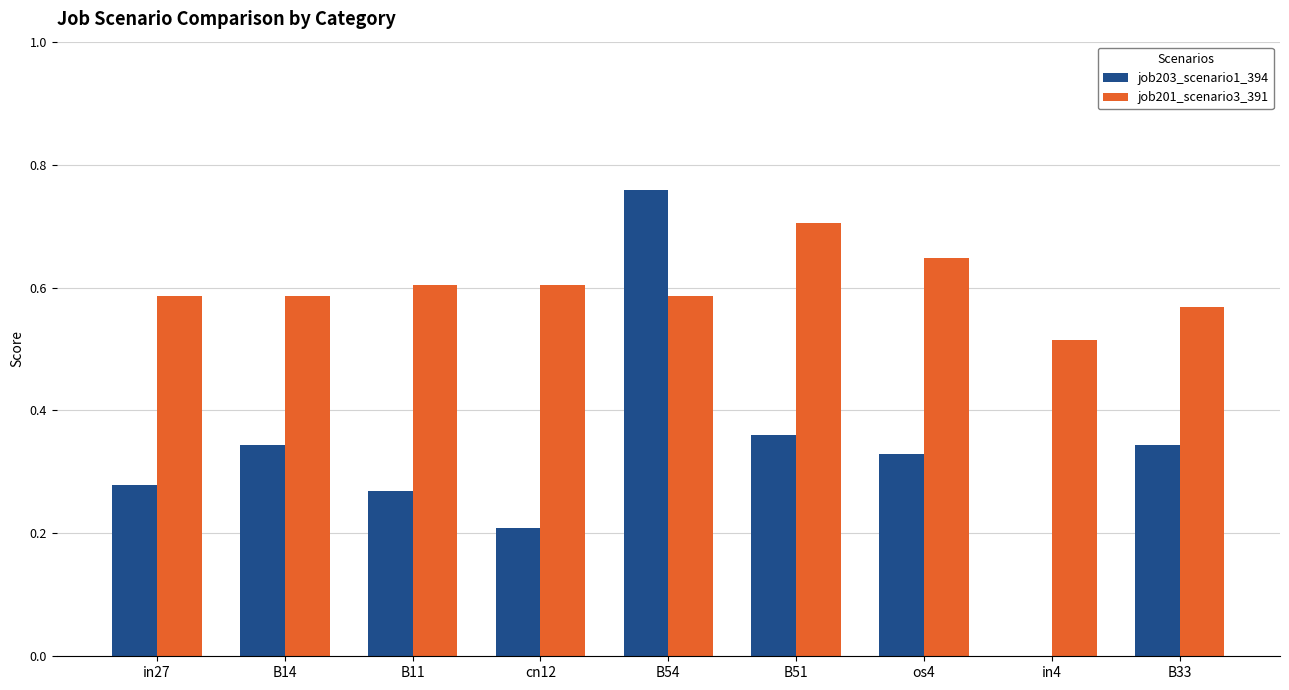

At which label does job201_scenario3_391 reach its peak?

B51